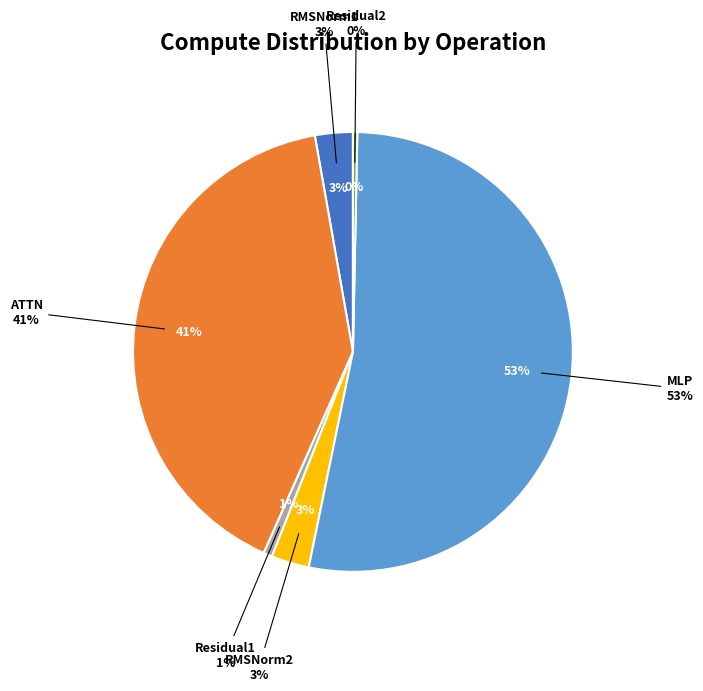

What portion of the pie excludes Residual1?

99.4%